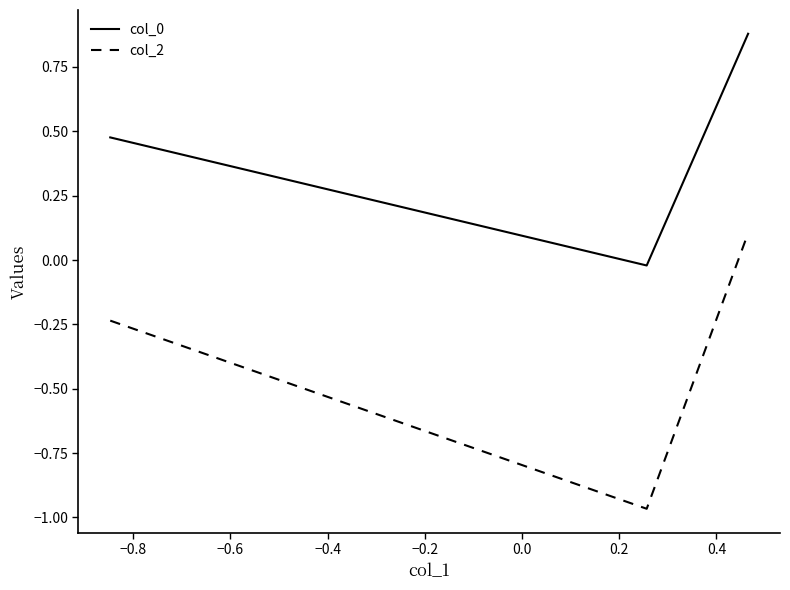

What is the difference between the maximum and minimum values in the col_2 series?

1.1